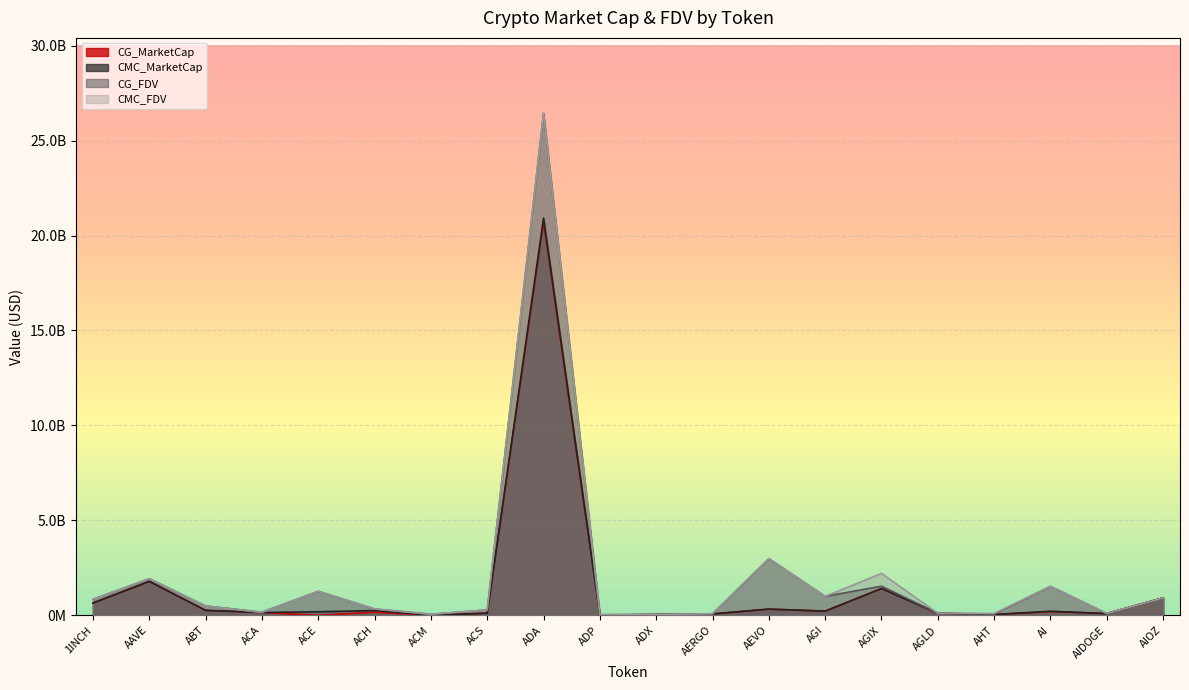

Which series changed the most between AAVE and AIOZ?

CMC_FDV